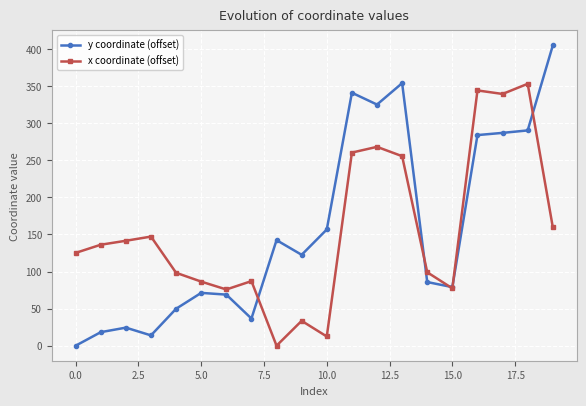

List the series in order of their peak value, highest first.

y coordinate (offset), x coordinate (offset)